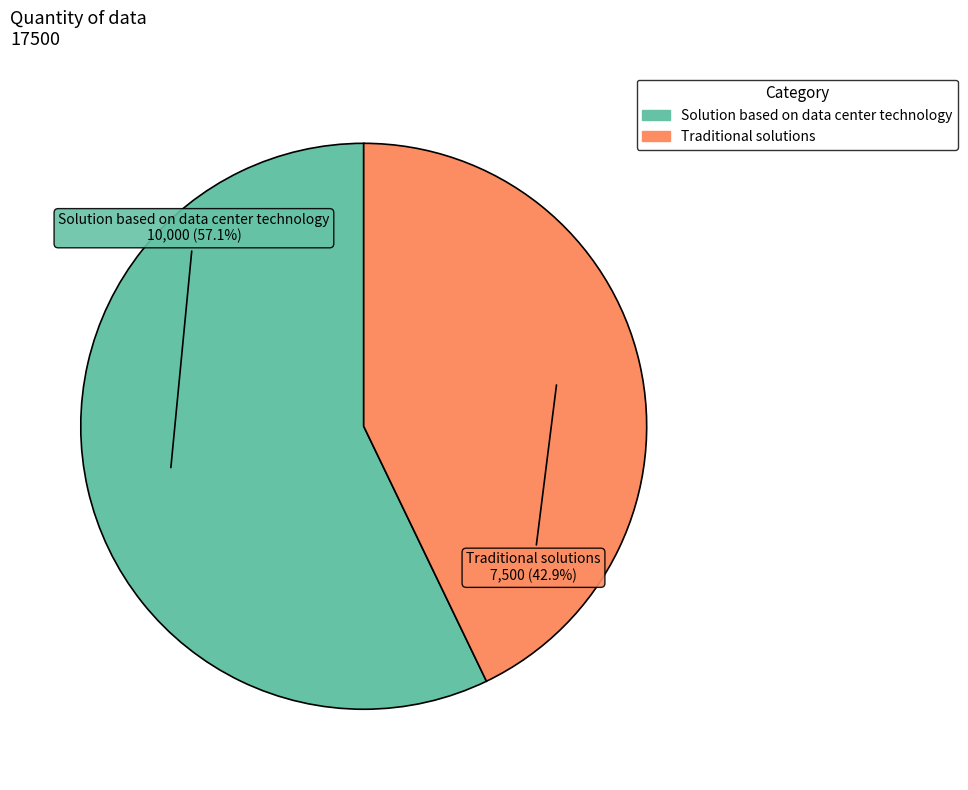

Which category has the biggest portion of the pie?

Solution based on data center technology